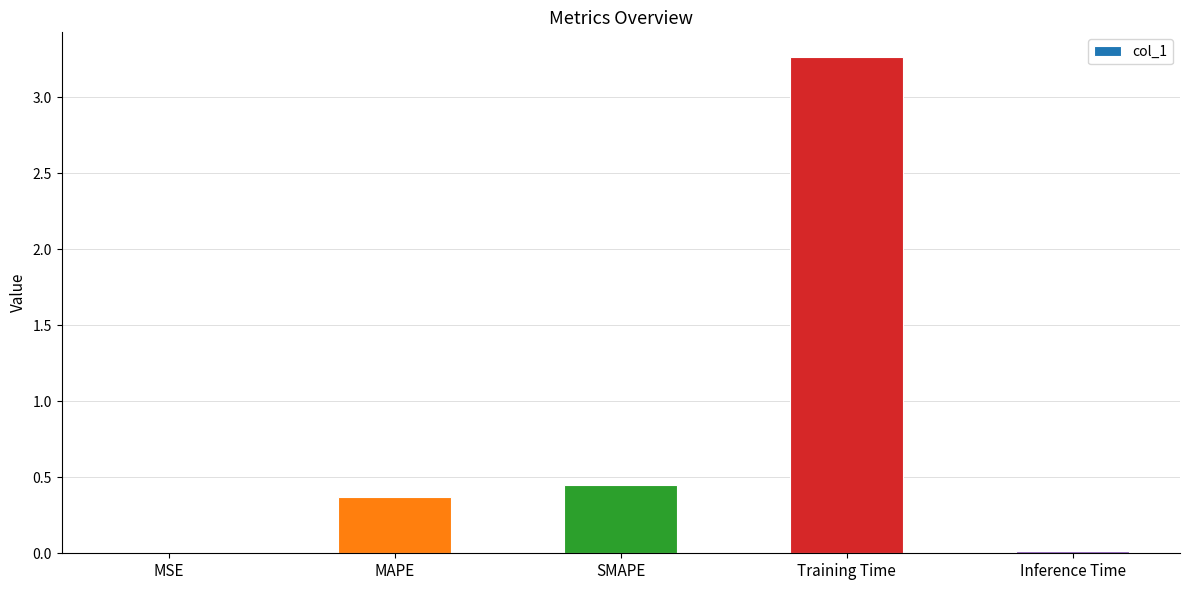

What is the average value?

0.8